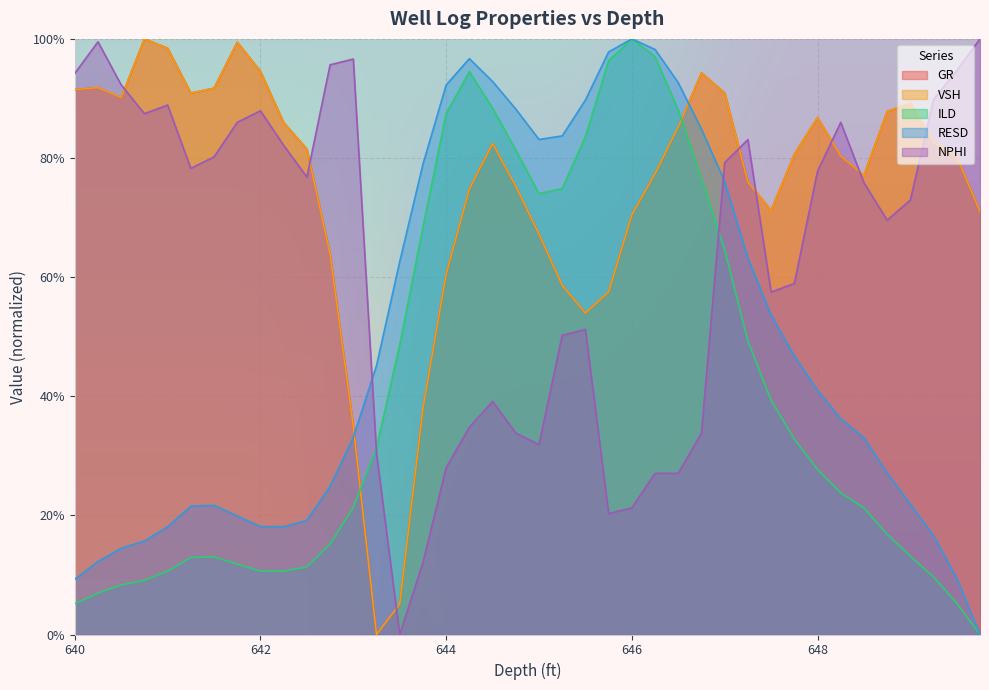

Which has a higher value, 644.5 or 642.25?

642.25